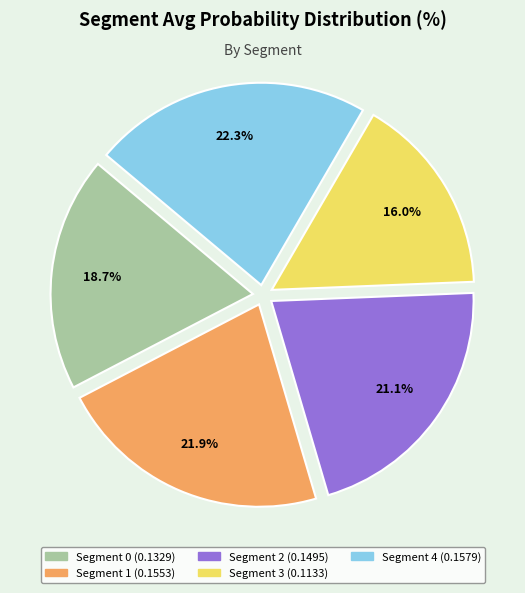

Which category has the smallest portion of the pie?

Segment 3